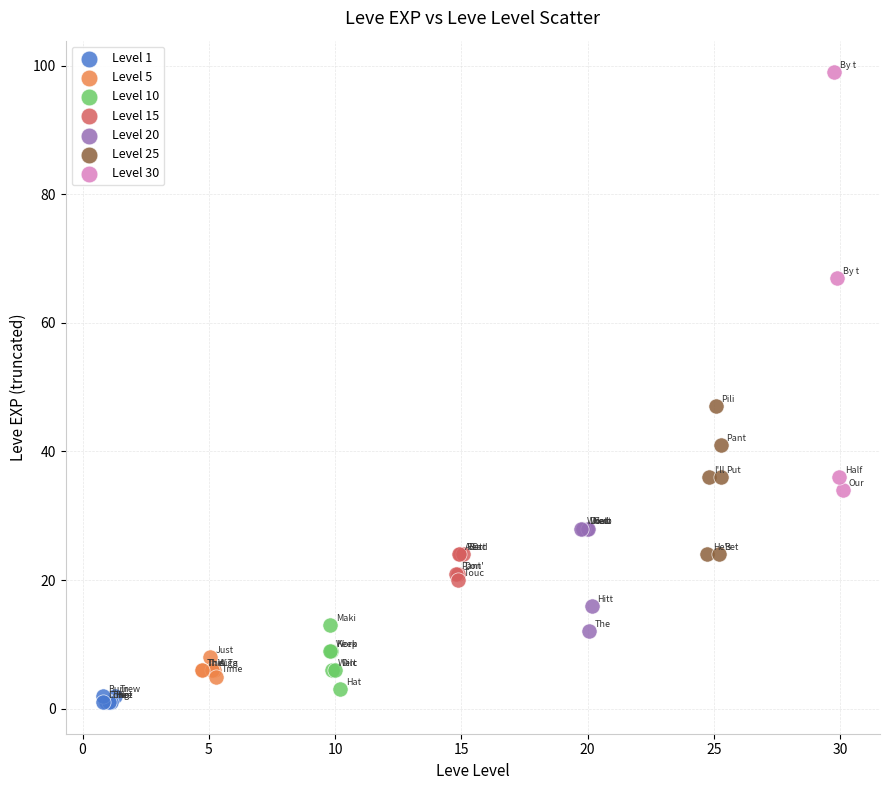

Which series reaches the maximum Y coordinate?

Level 30